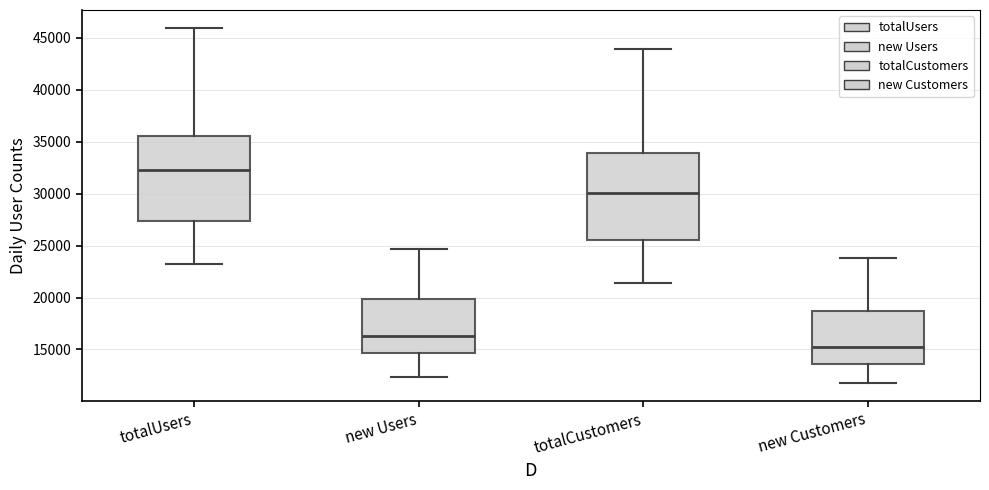

Which box has the lowest median line?

new Customers